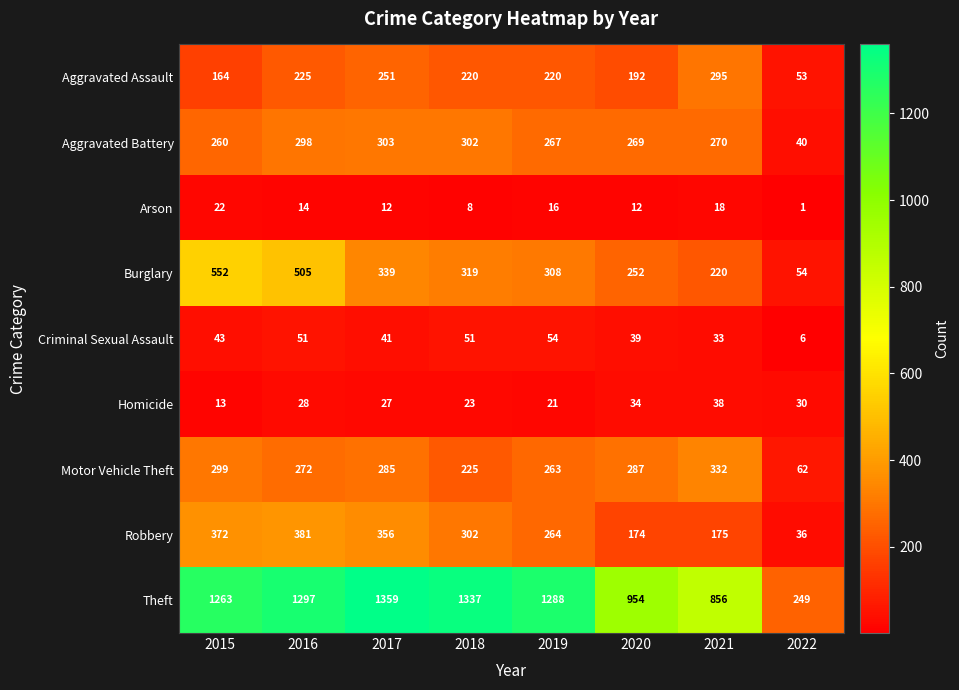

Count the number of data series in this chart.

9